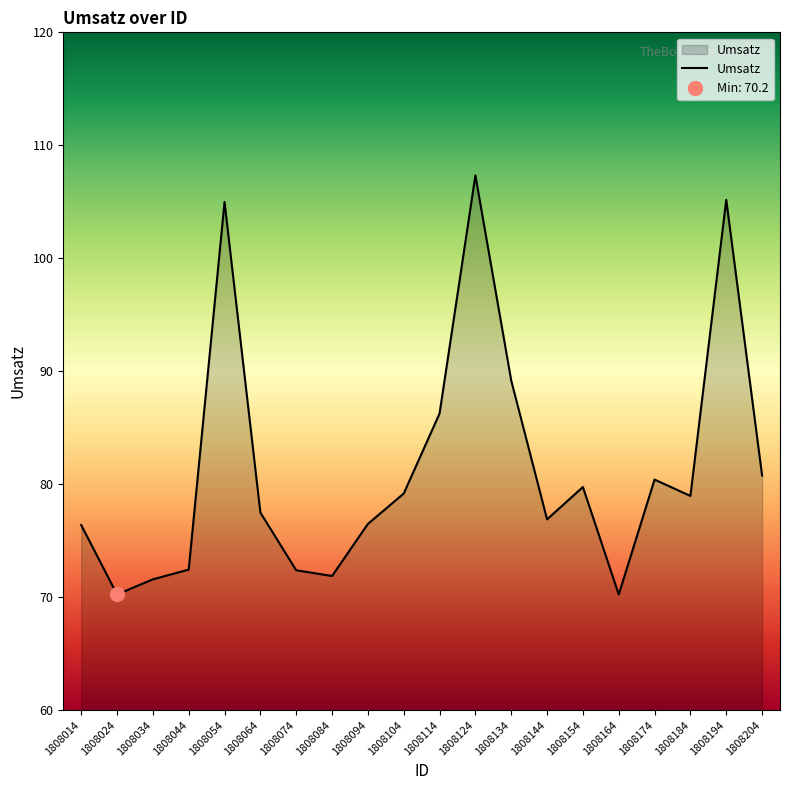

True or false: there are more than 0 points higher than both neighbors.

True